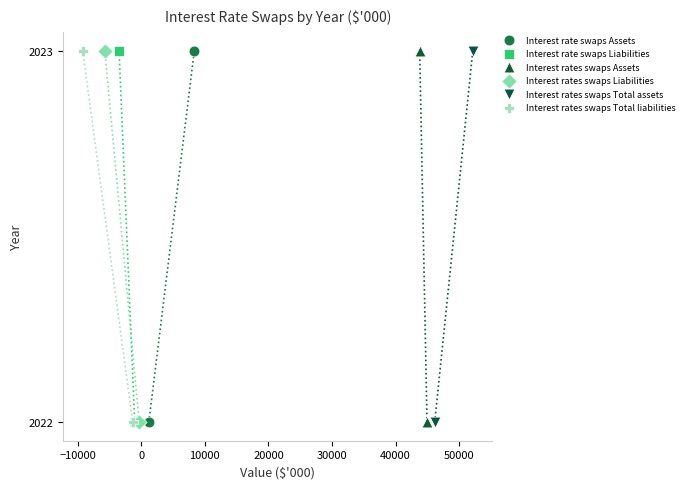

What are all the series names shown in the legend?

Interest rate swaps Assets, Interest rate swaps Liabilities, Interest rates swaps Assets, Interest rates swaps Liabilities, Interest rates swaps Total assets, Interest rates swaps Total liabilities